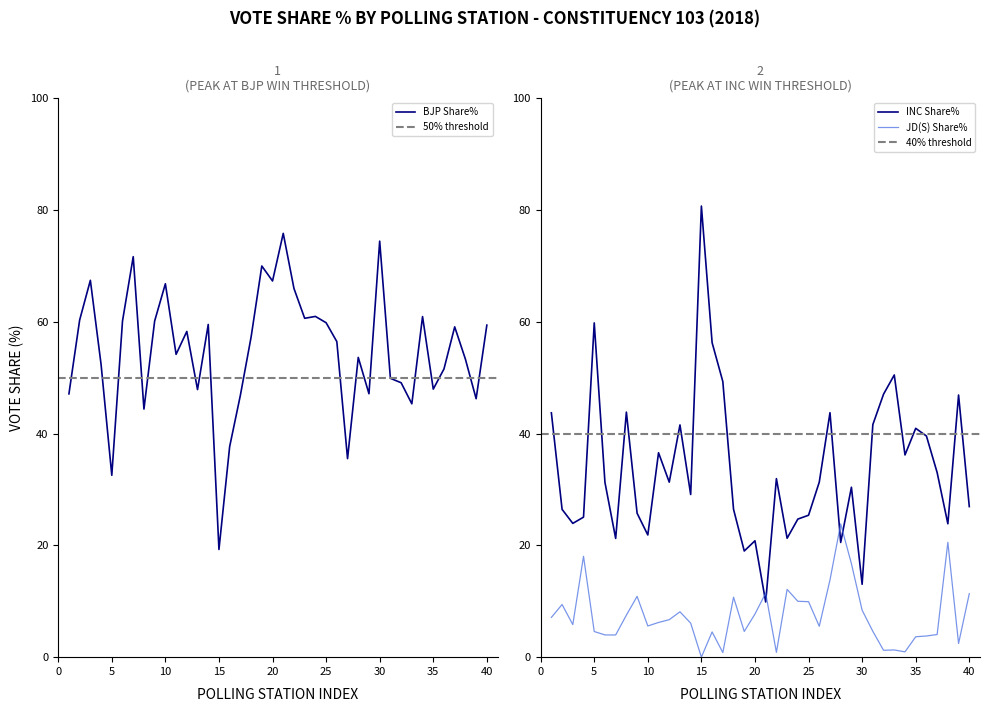

In INC Share%, how many points are higher than both neighbors (excluding endpoints)?

12